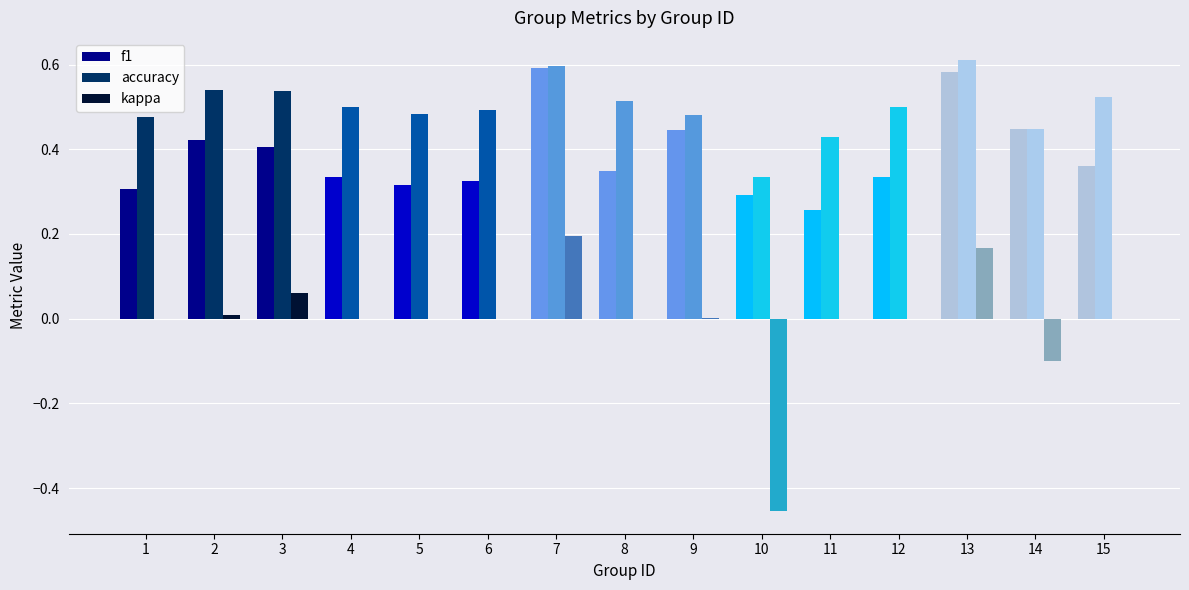

Which series changed the most between 3 and 4?

f1